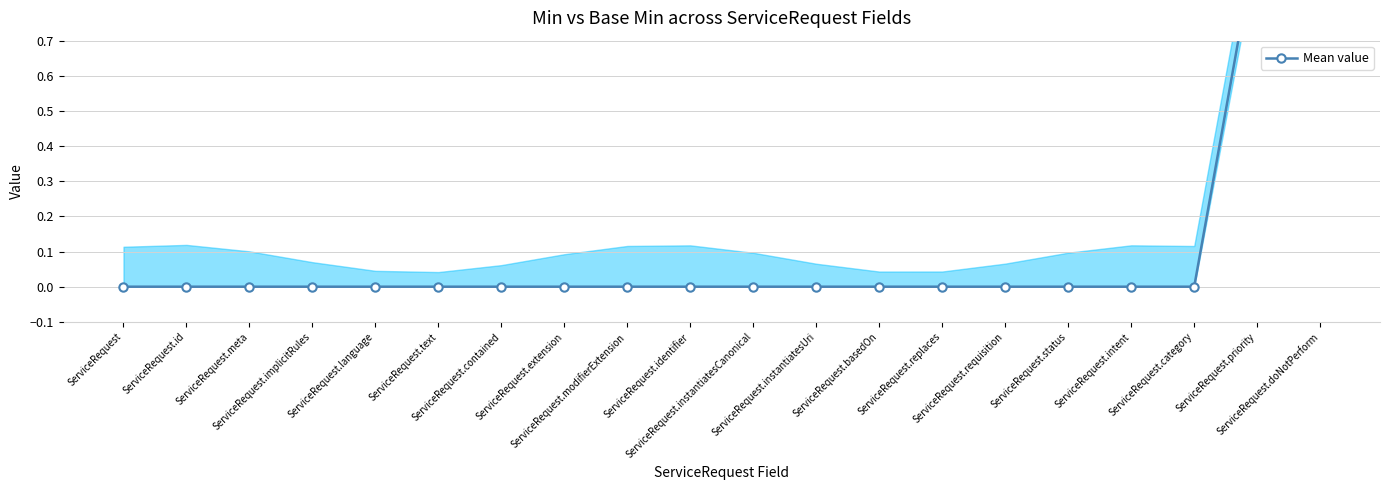

How many values are between 0 and 1?

20